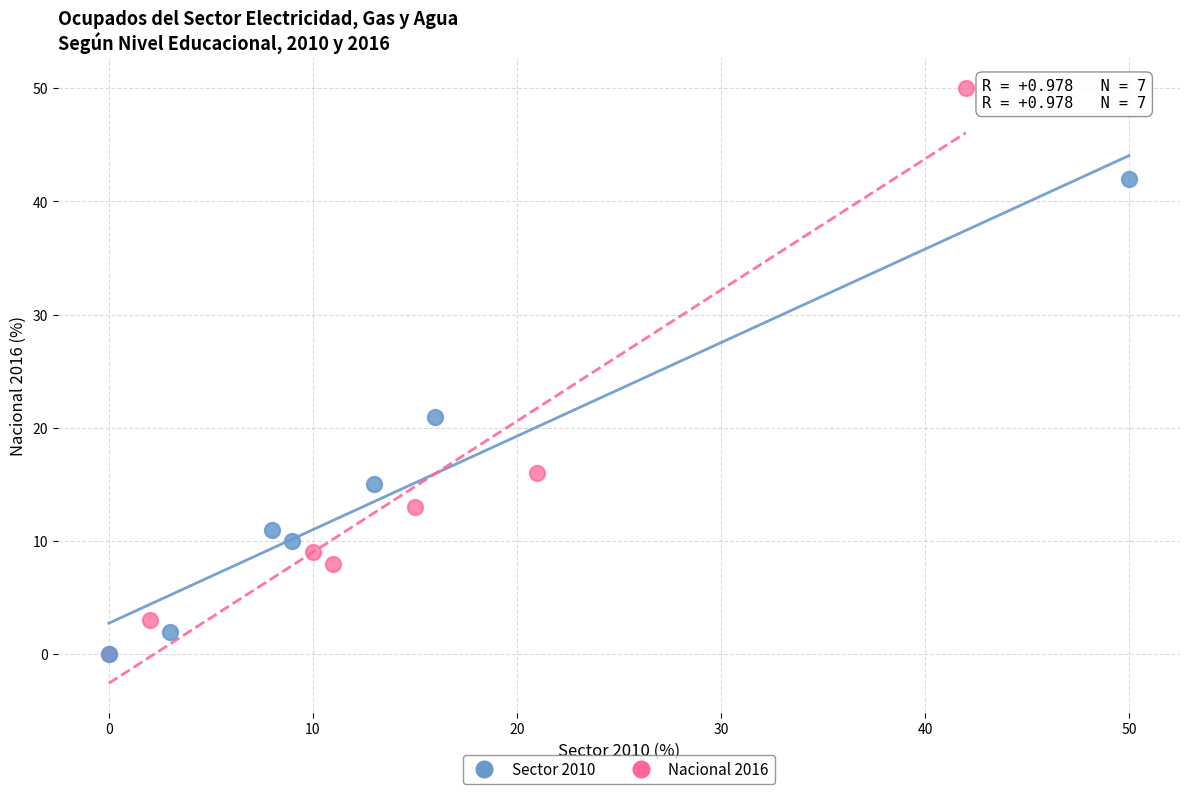

Which series contains the highest Y value?

Nacional 2016